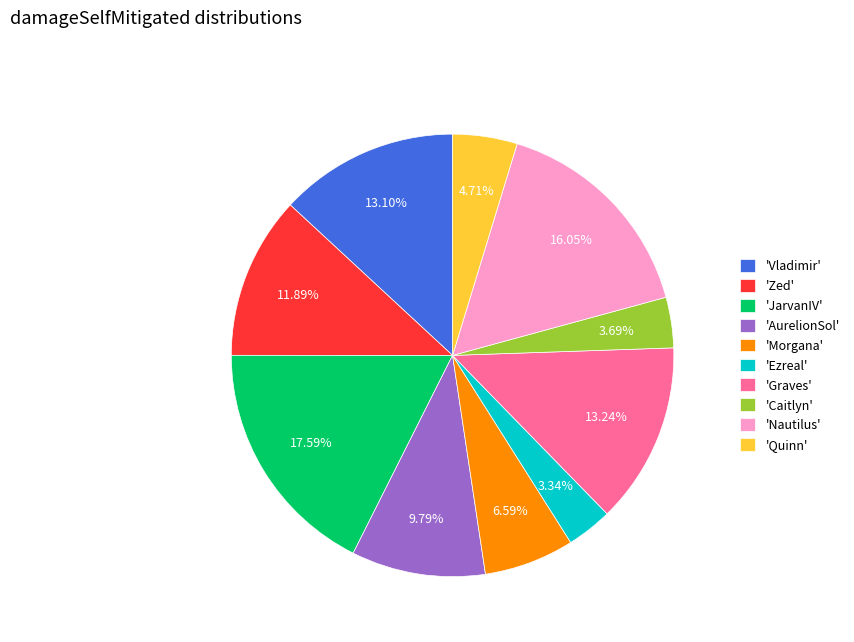

Does 'Graves' represent more than half of the total?

No